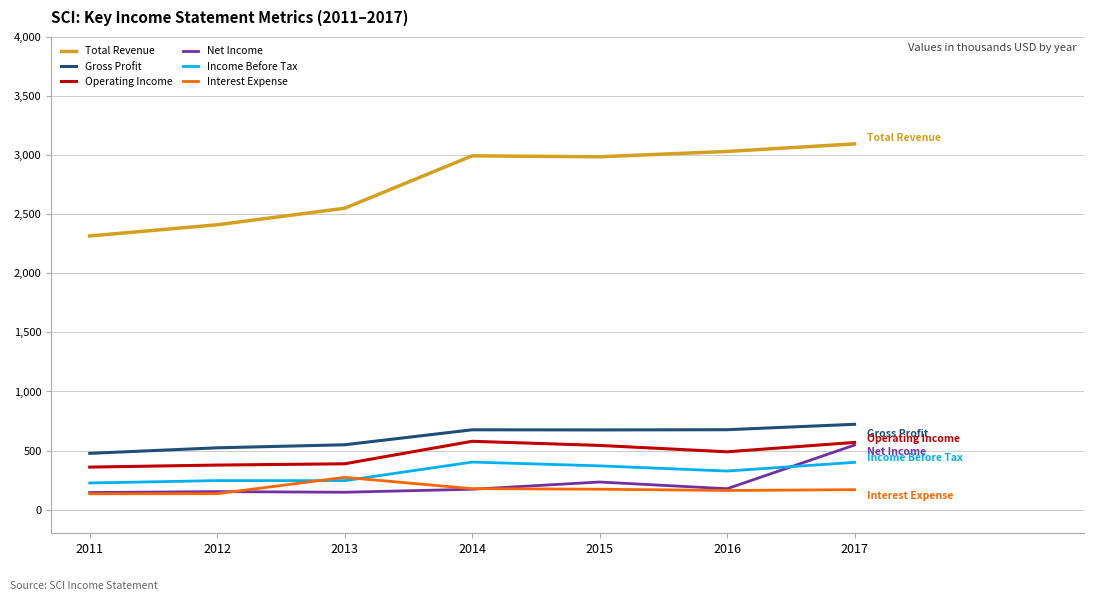

Is the value of Operating Income at 2011 greater than the value of Total Revenue at 2014?

No